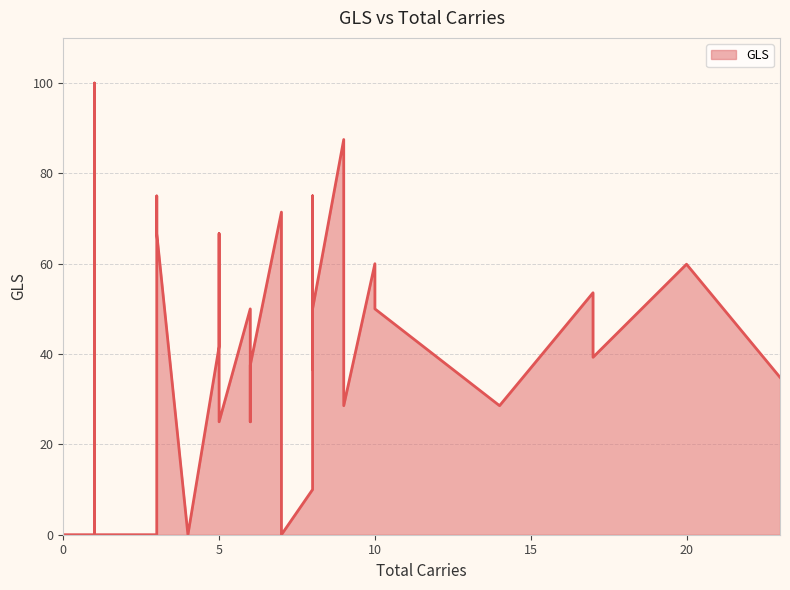

How many data points does each series have?

34